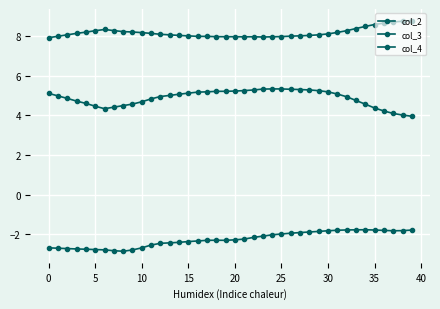

At which label does col_2 first exceed -2?

25